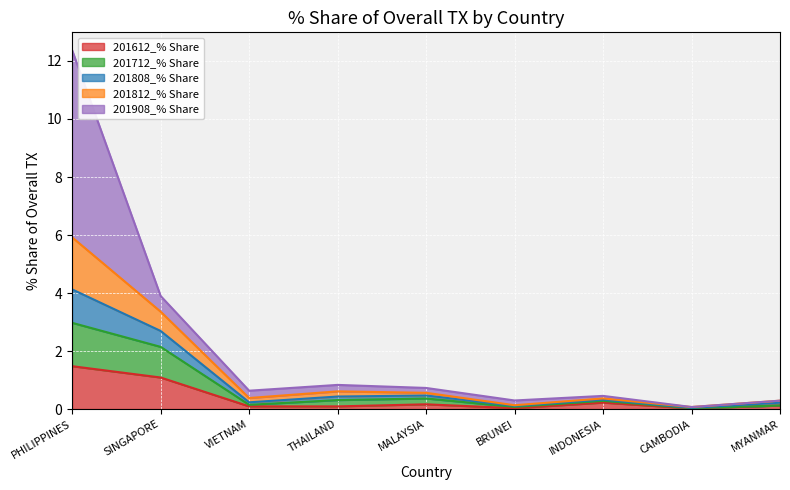

True or false: 201808_% Share and 201612_% Share intersect in this chart.

False